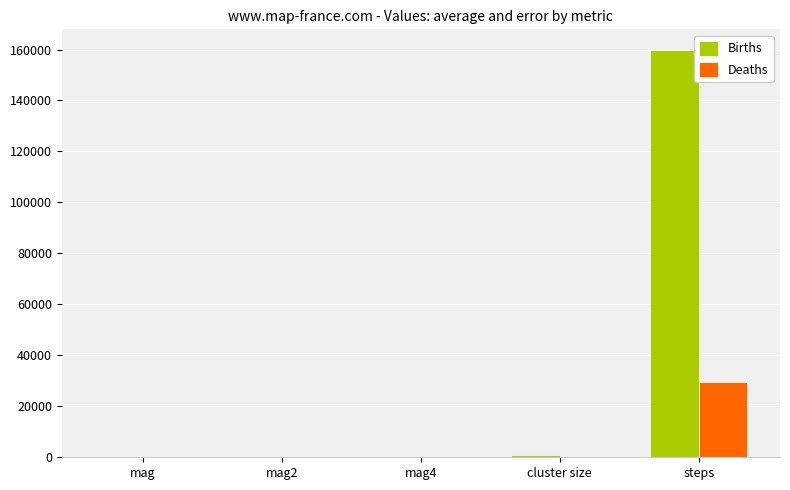

Which series changed the most between mag2 and steps?

Births